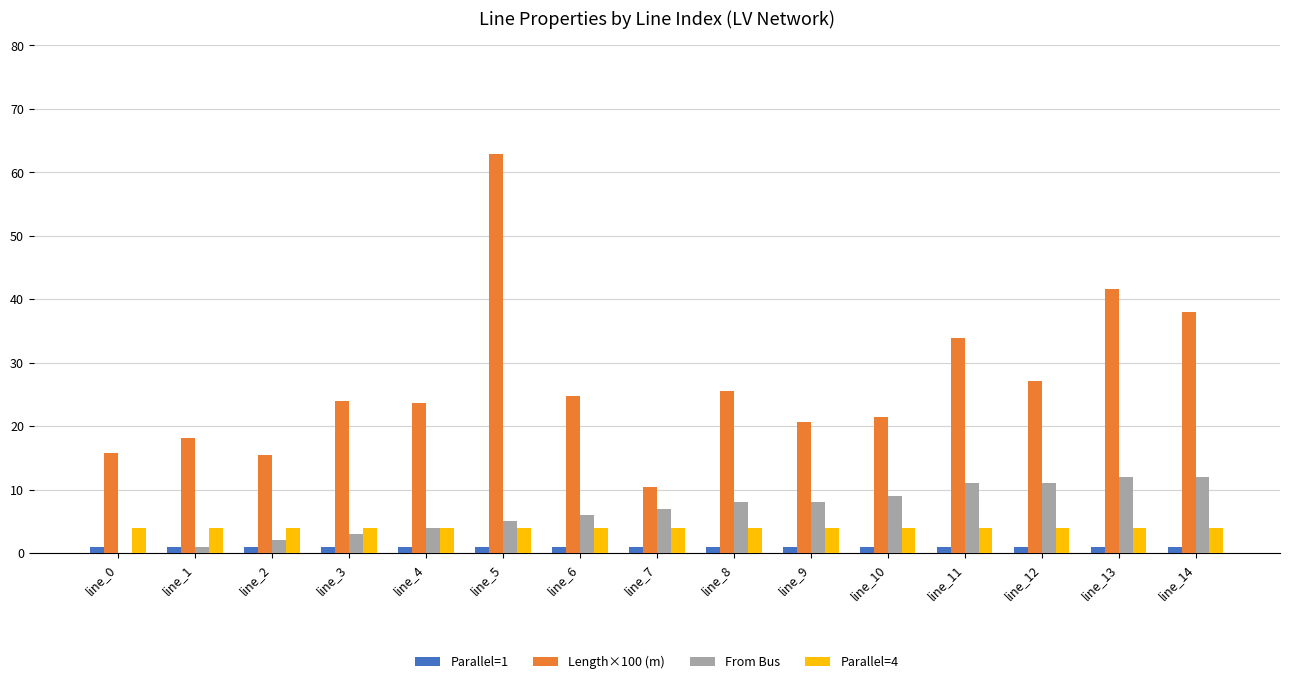

What is the sum of all From Bus values?

99.0